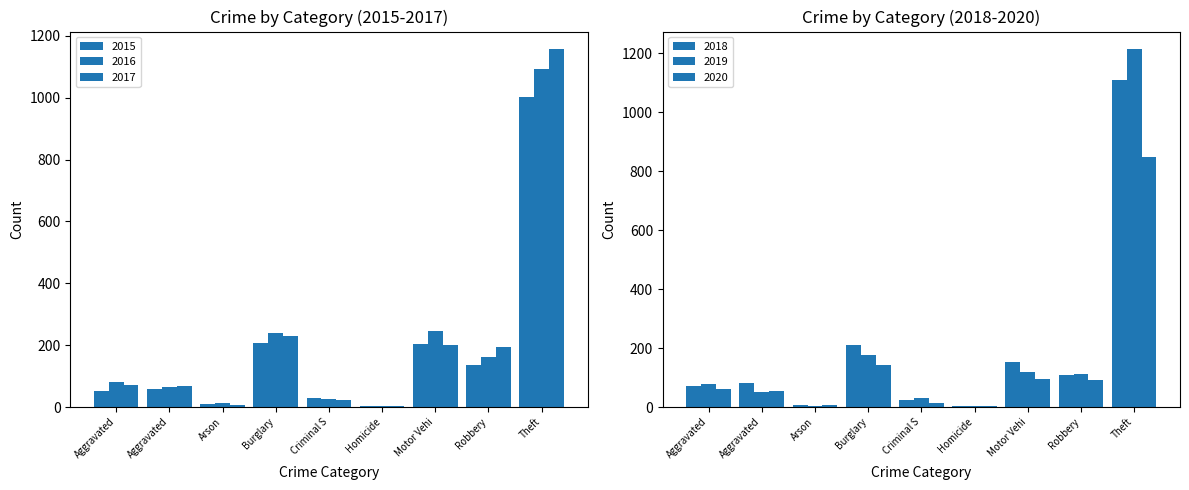

True or false: 2017 has a value of 231 at Burglary.

True